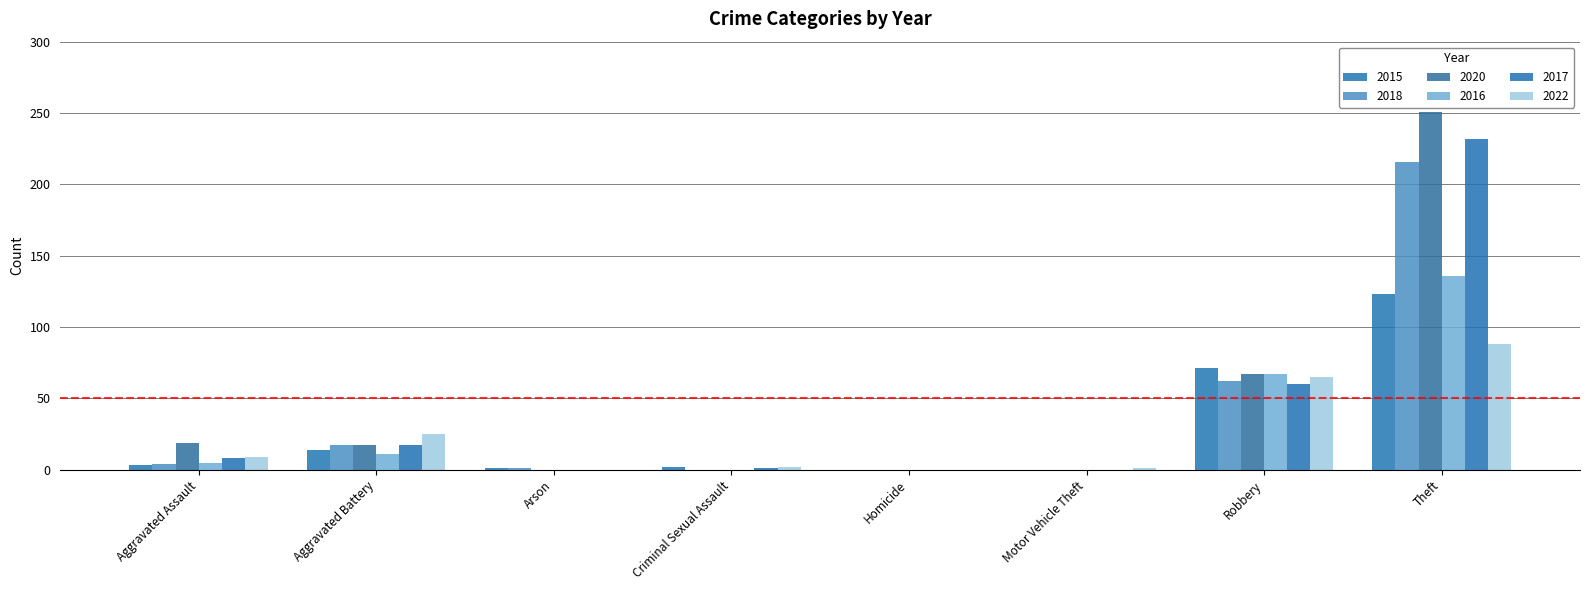

How many distinct data groups are displayed?

6